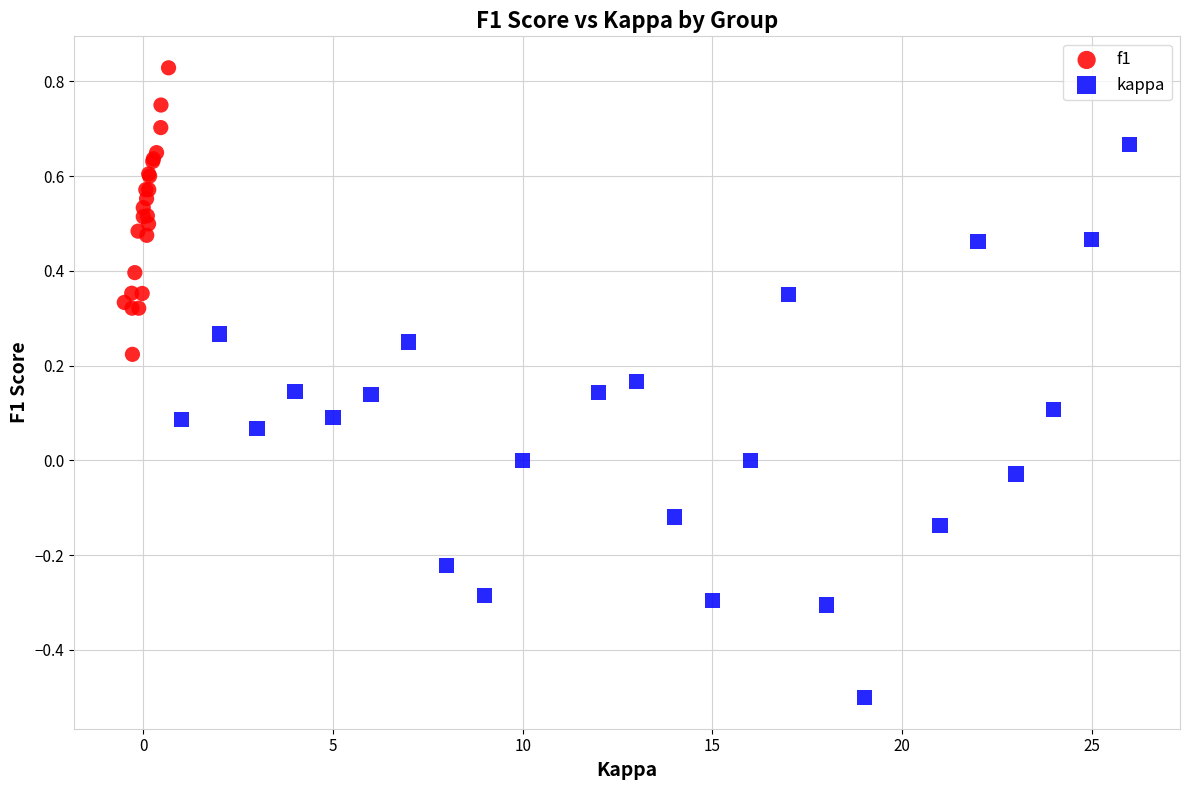

Which series contains the highest Y value?

f1